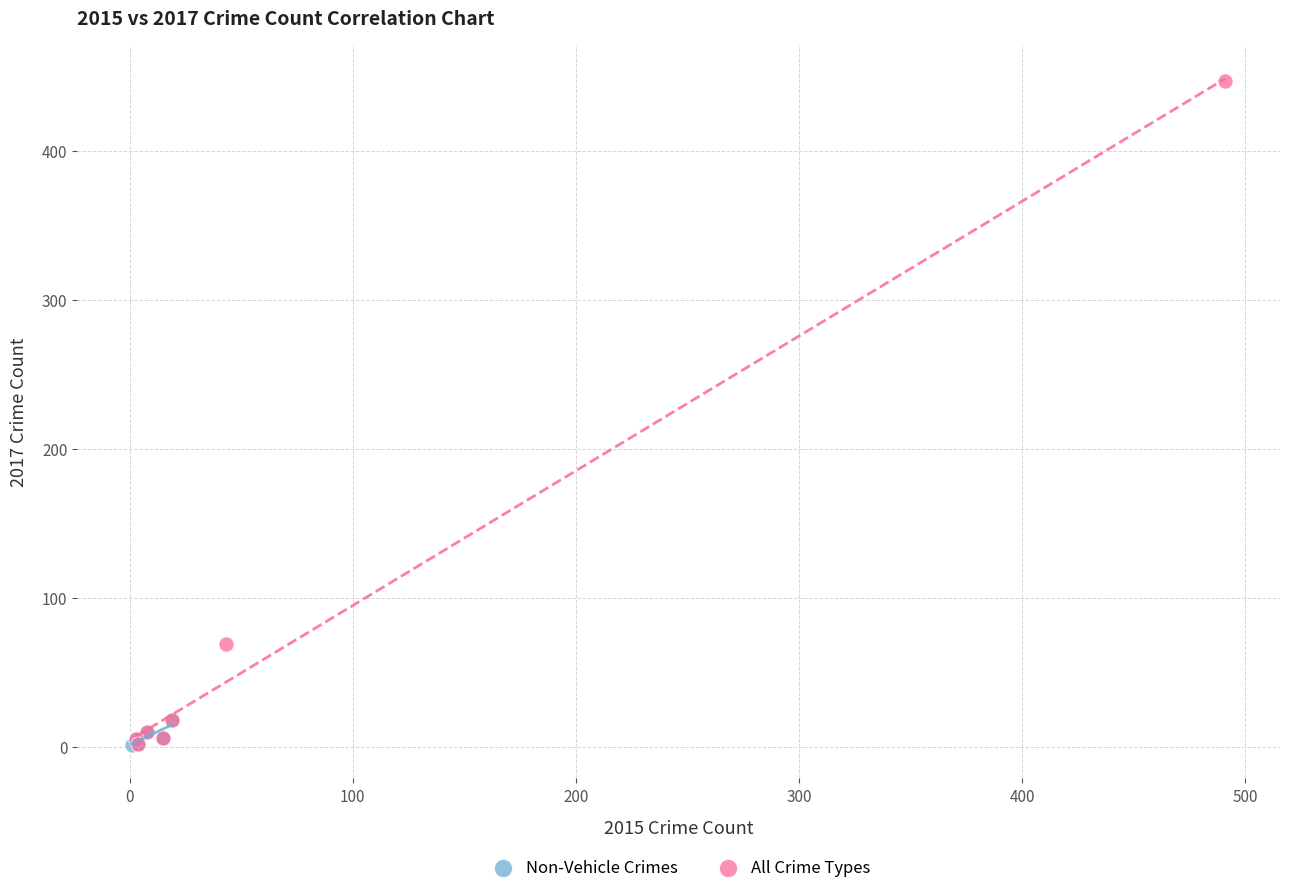

Which series has the largest Y range (max minus min)?

All Crime Types